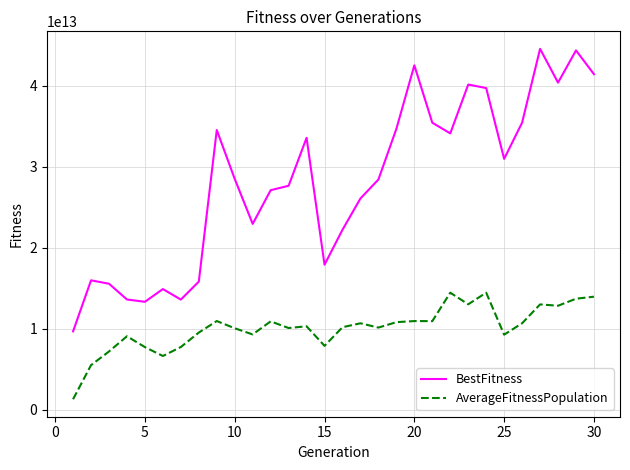

Which series has the widest spread of values?

BestFitness